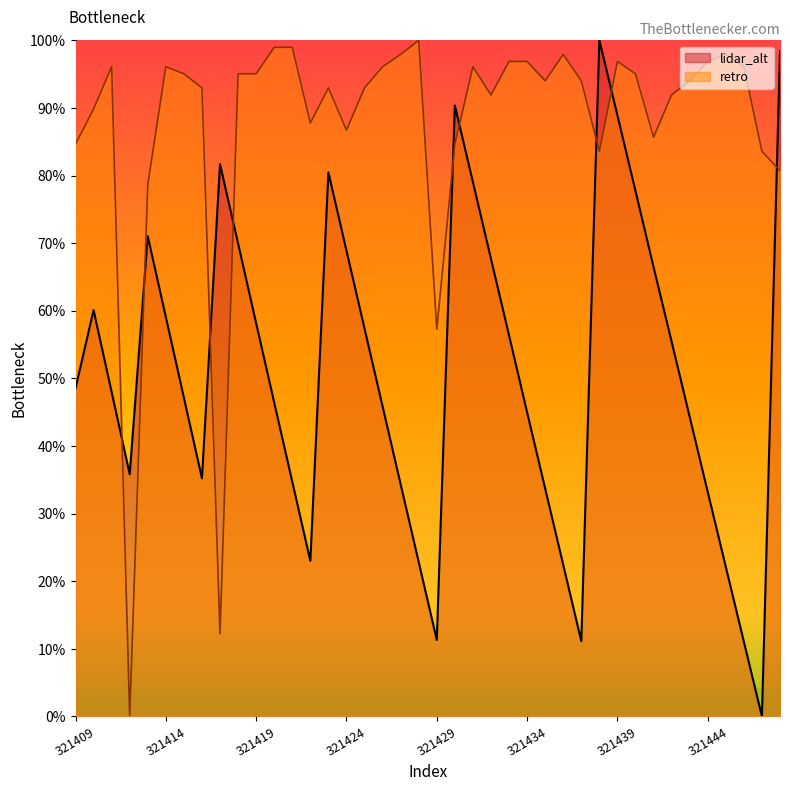

At which label is lidar_alt closest to 0?

321447